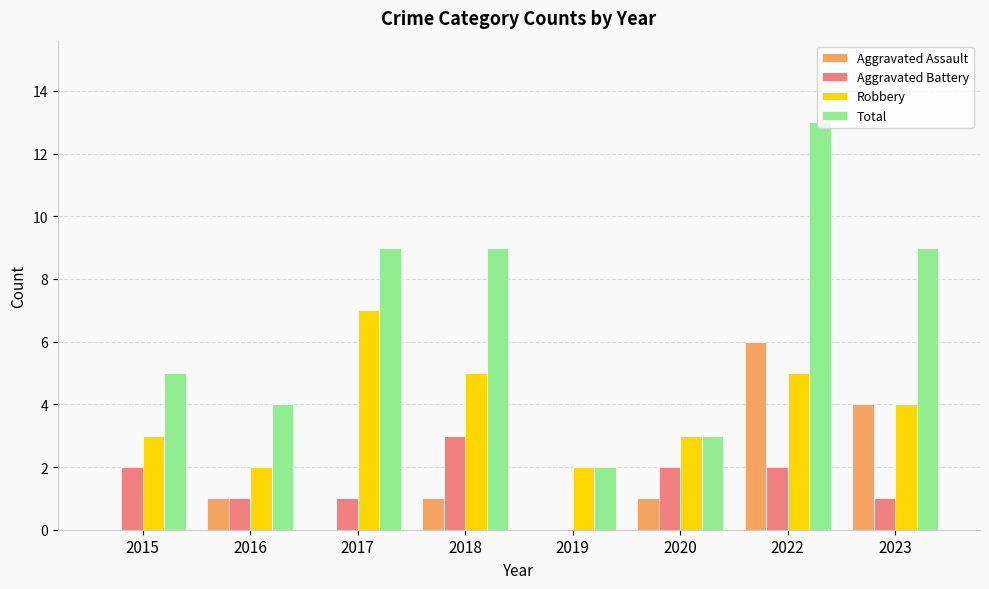

Is the value of Aggravated Battery at 2015 greater than the value of Robbery at 2017?

No